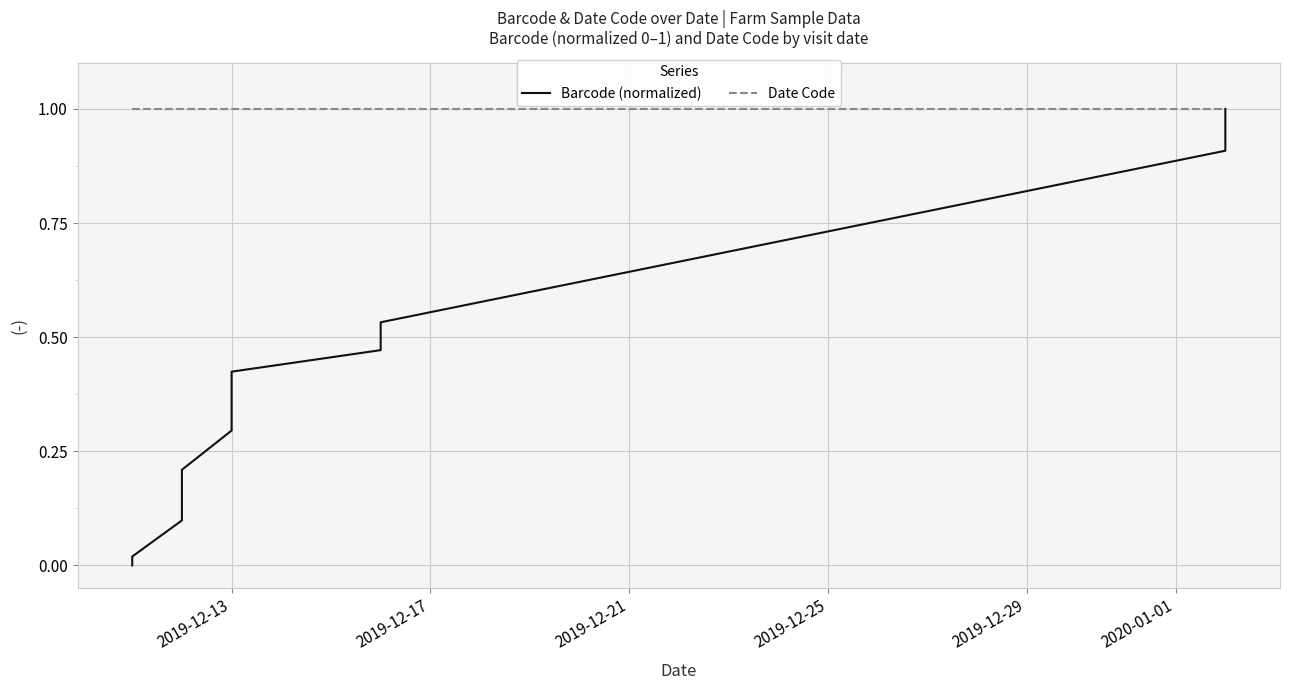

Rank the series by their maximum value, from highest to lowest.

Barcode (normalized), Date Code